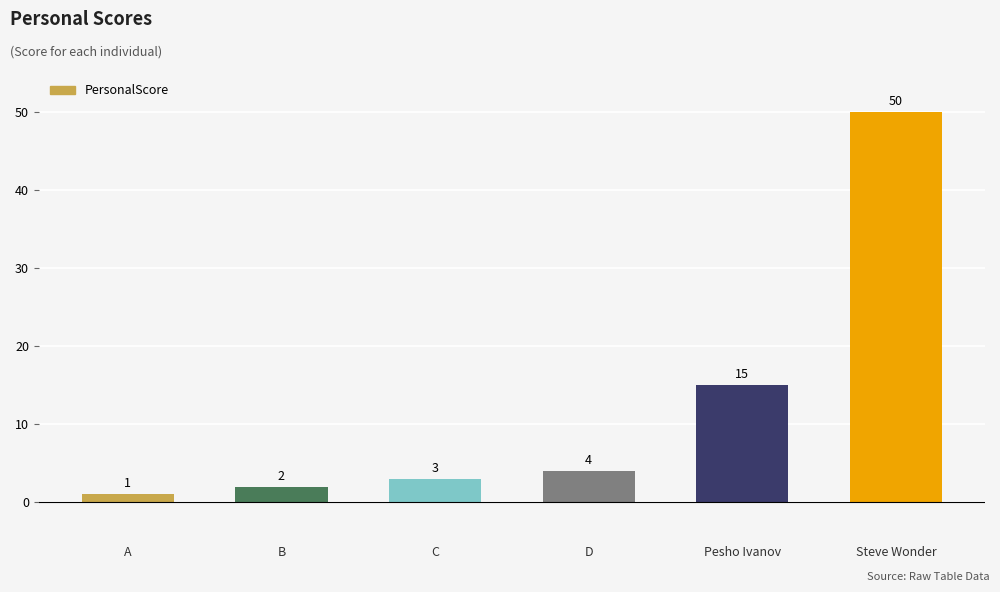

Are the bars horizontal?

No